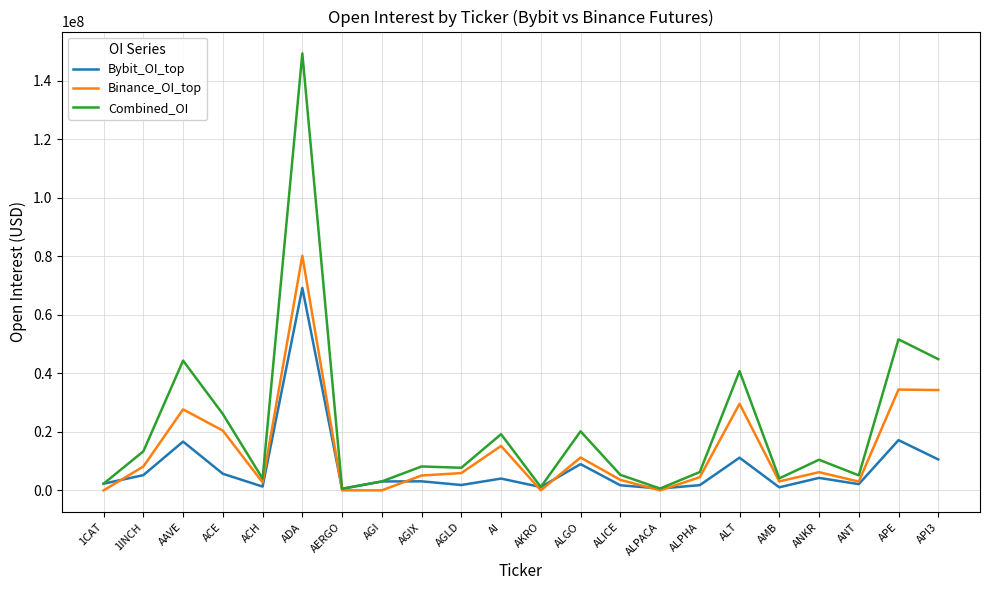

The Combined_OI series shows 1129463 at AKRO. True or false?

True